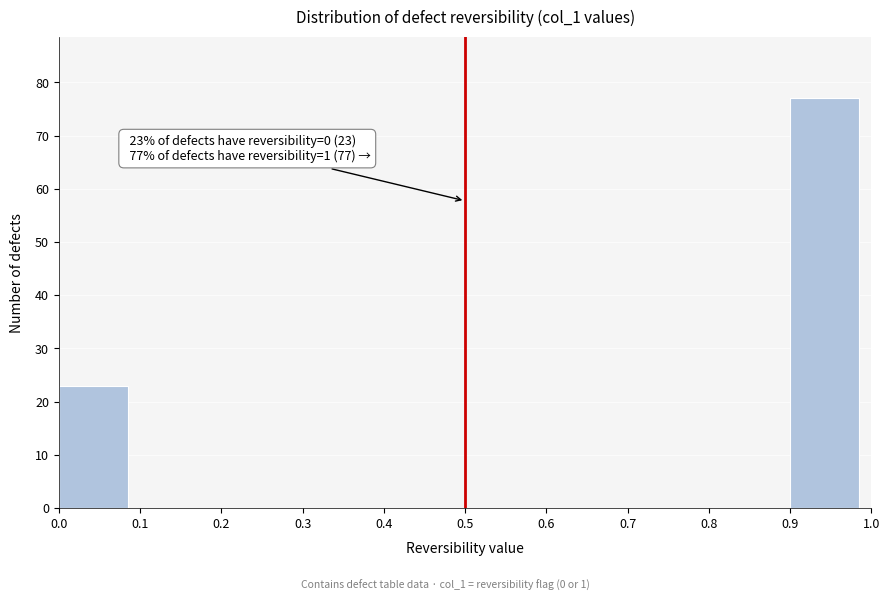

Over which range of the x-axis is the bar tallest?

0.9 to 1.0